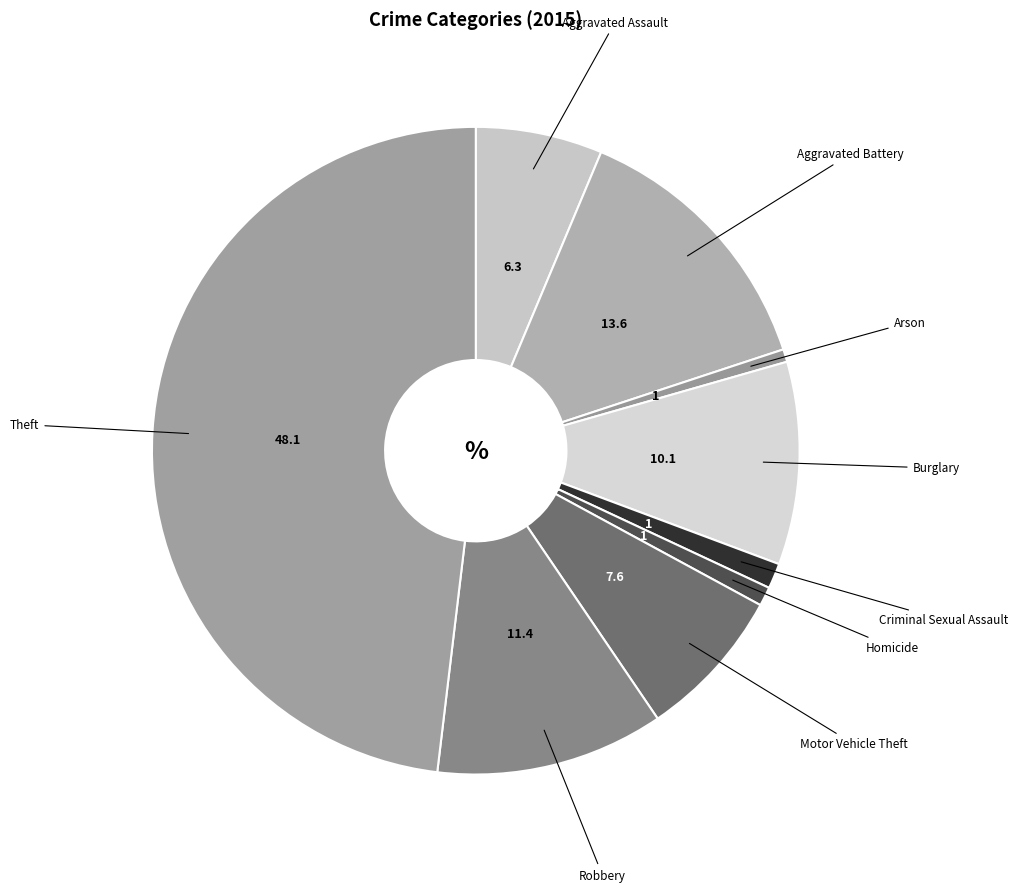

The Burglary slice represents 1% of the pie. True or false?

False